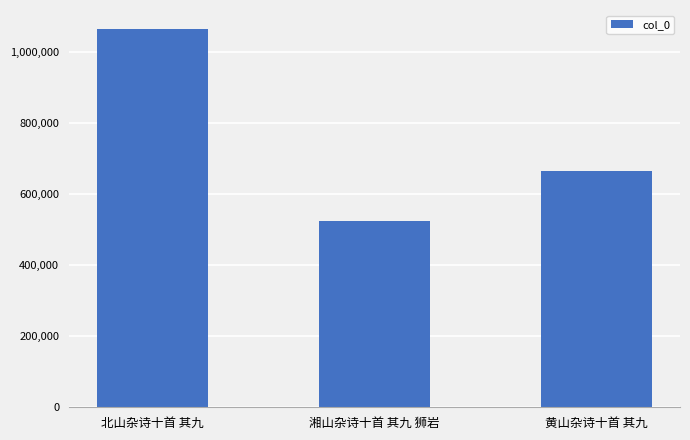

What is the difference between the maximum and minimum values?

540981